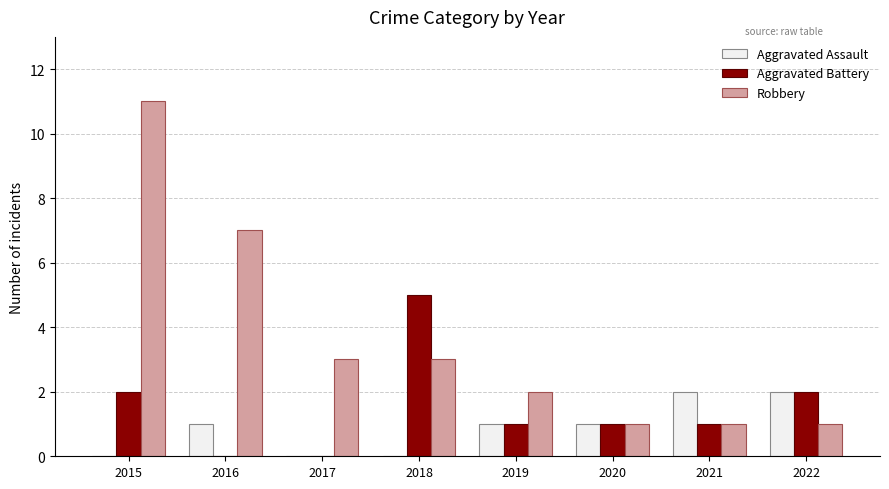

What is the sum of the Robbery values at 2016 and 2018?

10